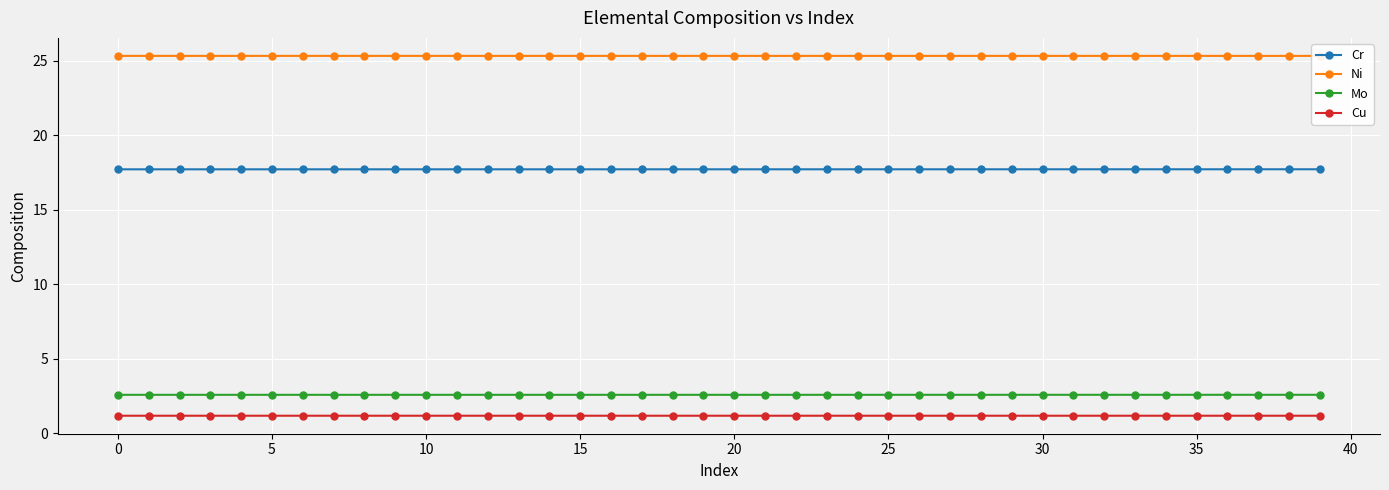

True or false: Mo and Cu intersect in this chart.

False